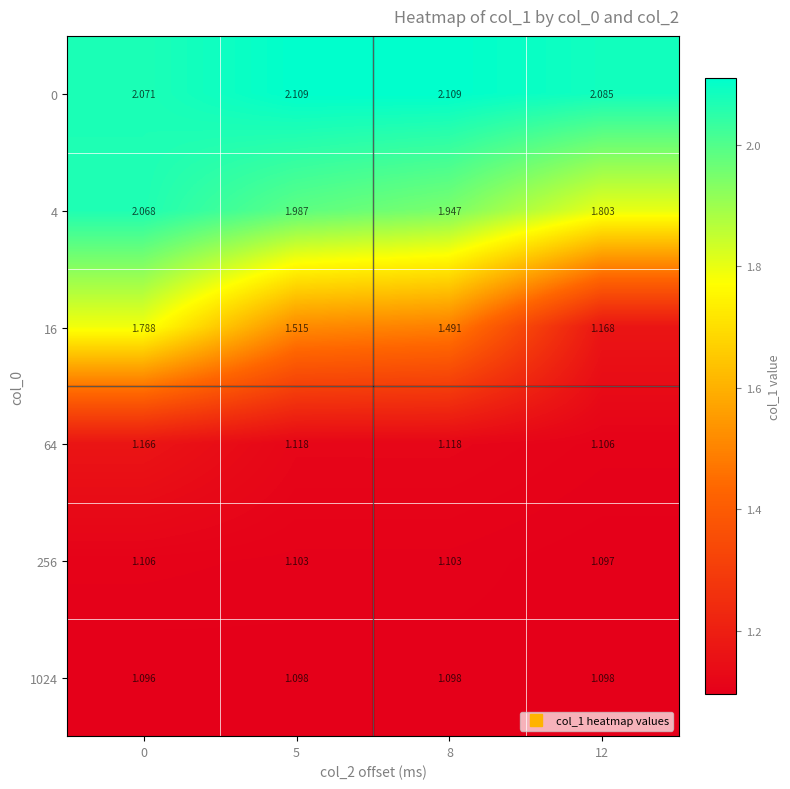

Is the value of 256 at 8 greater than the value of 1024 at 12?

Yes